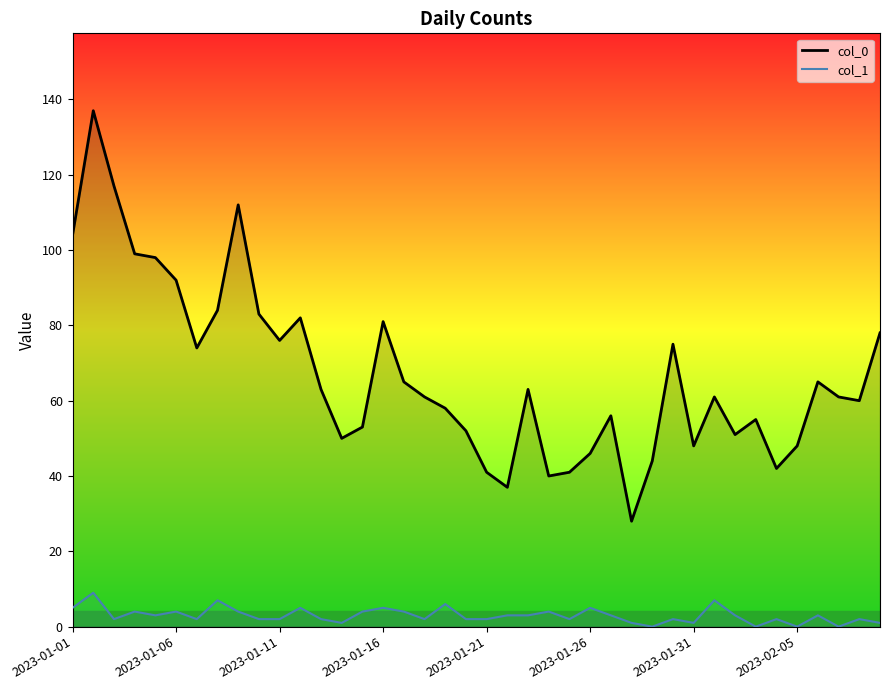

What are all the series names shown in the legend?

col_0, col_1